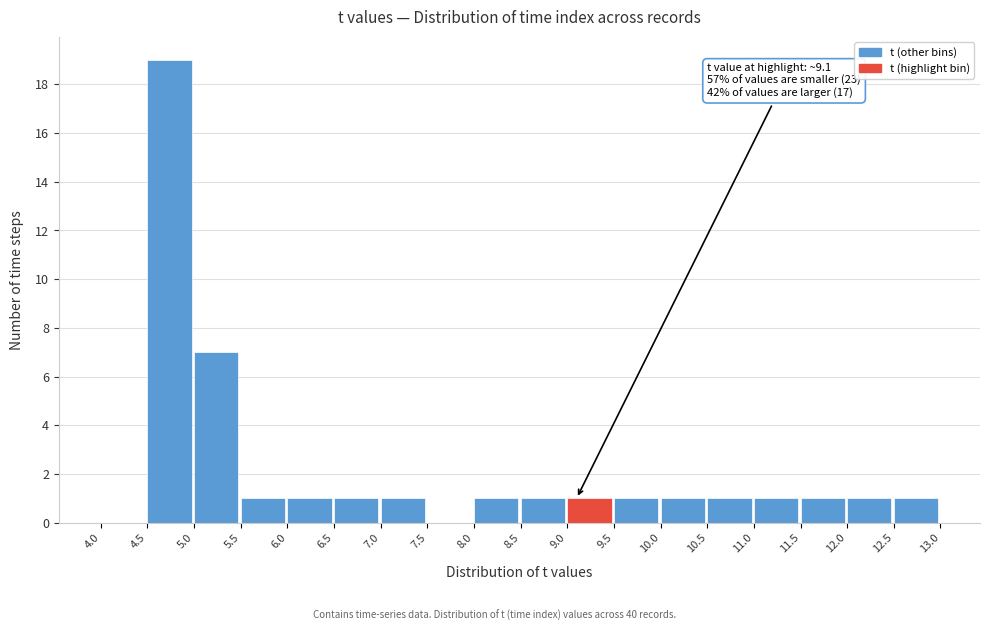

Which range on the x-axis has the tallest bar?

4.5 to 5.0